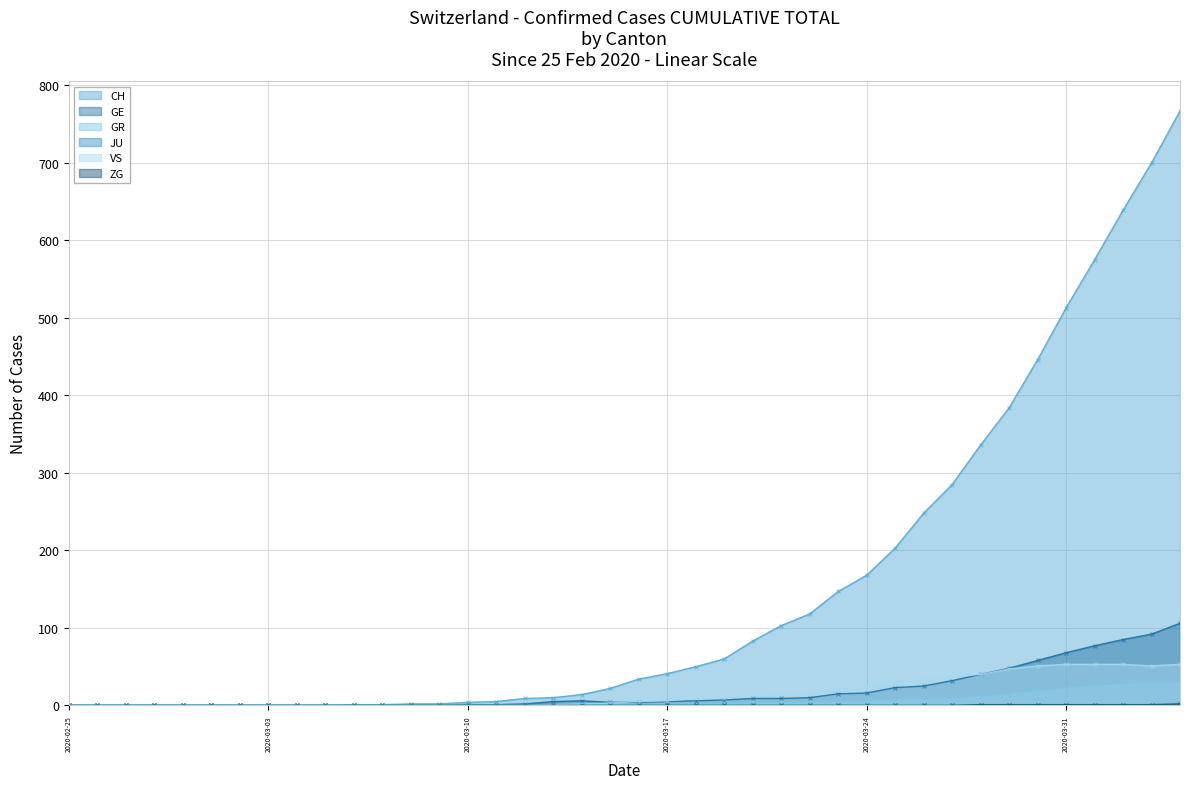

What is the maximum value for CH?

767